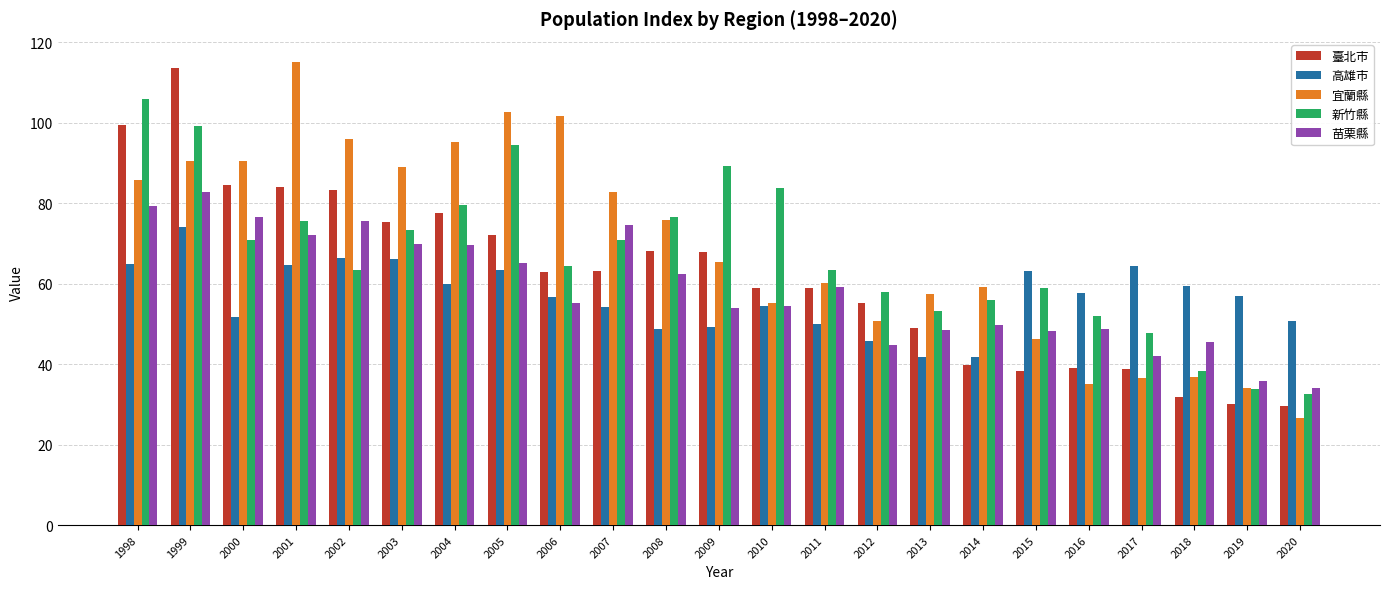

At which label is 臺北市 closest to 71?

2005